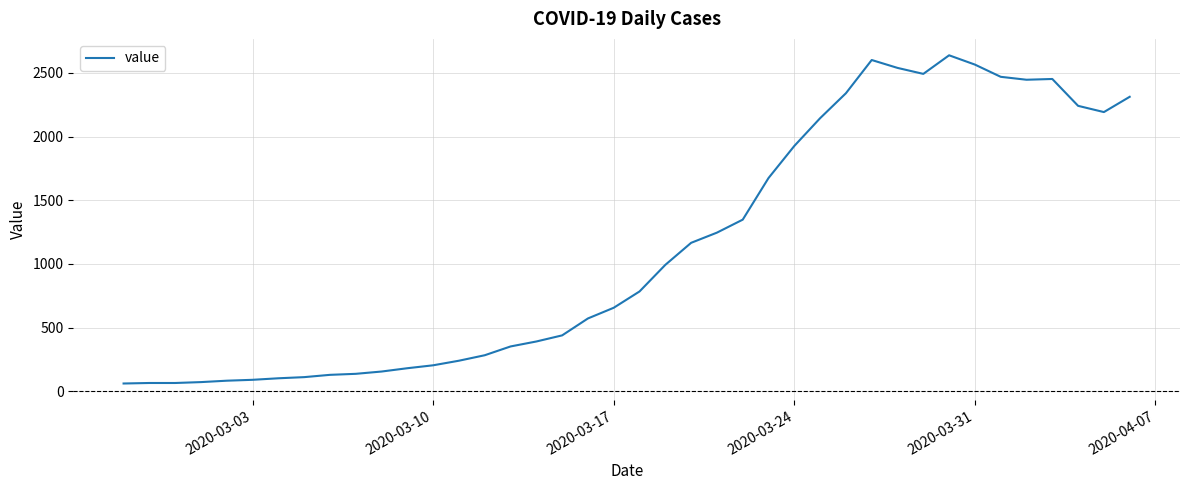

What is the greatest value displayed?

2639